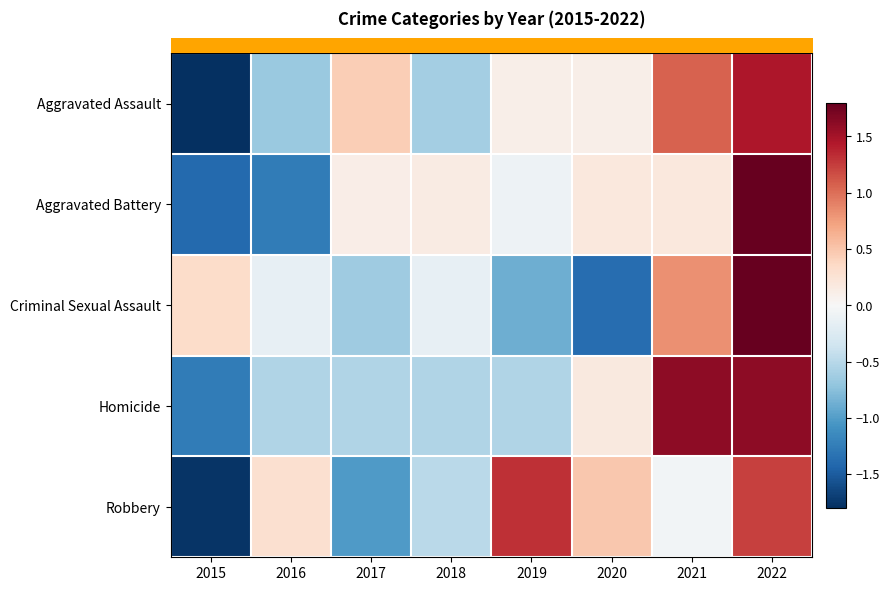

Reading left to right, transcribe all the data shown in this chart.

row_0: -1.9	-0.7	0.4	-0.6	0.1	0.1	1.1	1.5
row_1: -1.4	-1.3	0.1	0.2	-0.1	0.2	0.2	2.1
row_2: 0.3	-0.2	-0.6	-0.2	-0.9	-1.4	0.8	2.0
row_3: -1.3	-0.5	-0.5	-0.5	-0.5	0.2	1.6	1.6
row_4: -1.8	0.3	-1.0	-0.5	1.3	0.5	-0.1	1.2